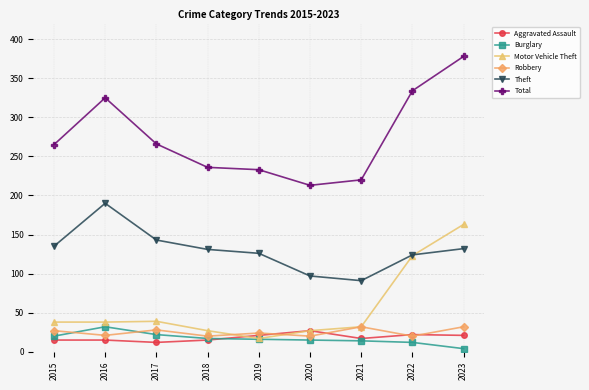

What is the spread (max minus min) of values at 2017?

254